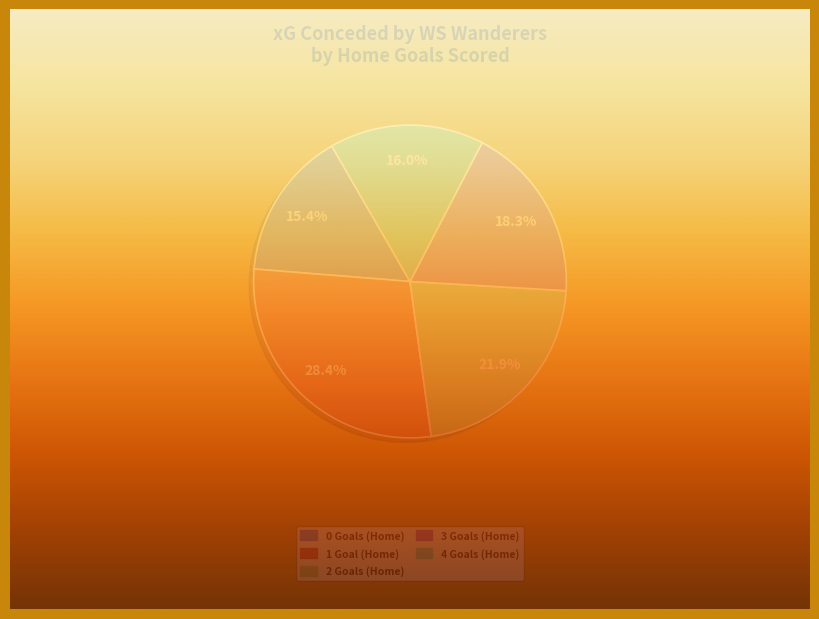

Does any single category account for the majority?

No